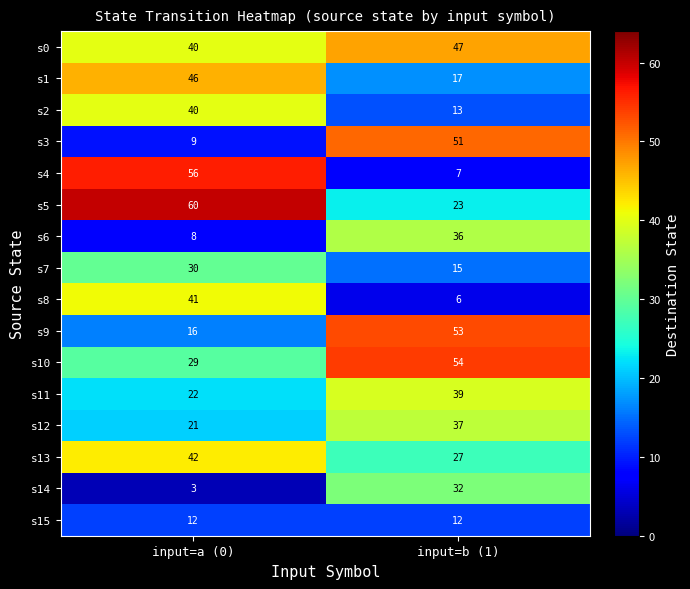

What is the difference between the maximum and minimum values in the s7 series?

15